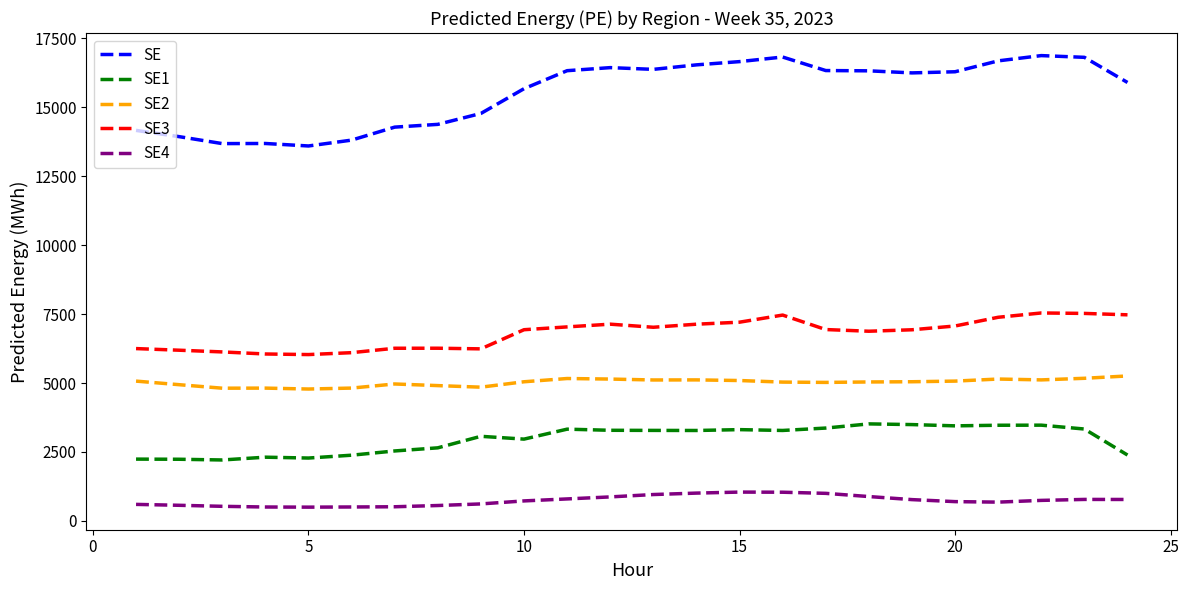

True or false: SE1 has more than 1 points higher than both neighbors.

True